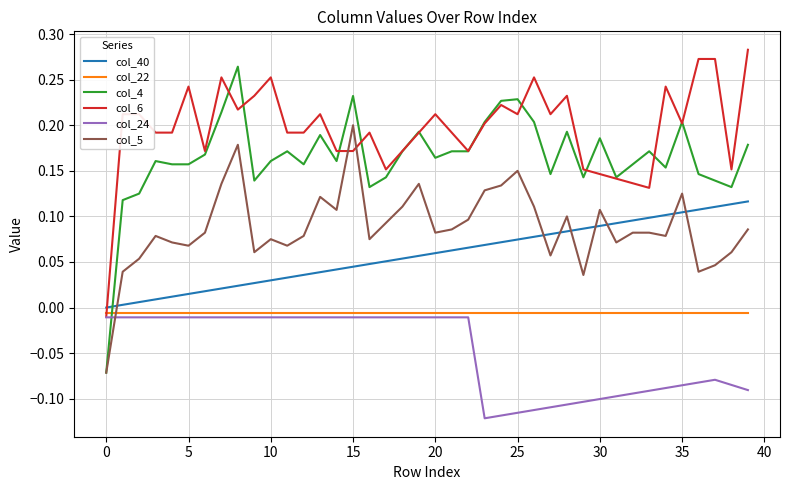

Which series has the widest spread of values?

col_4